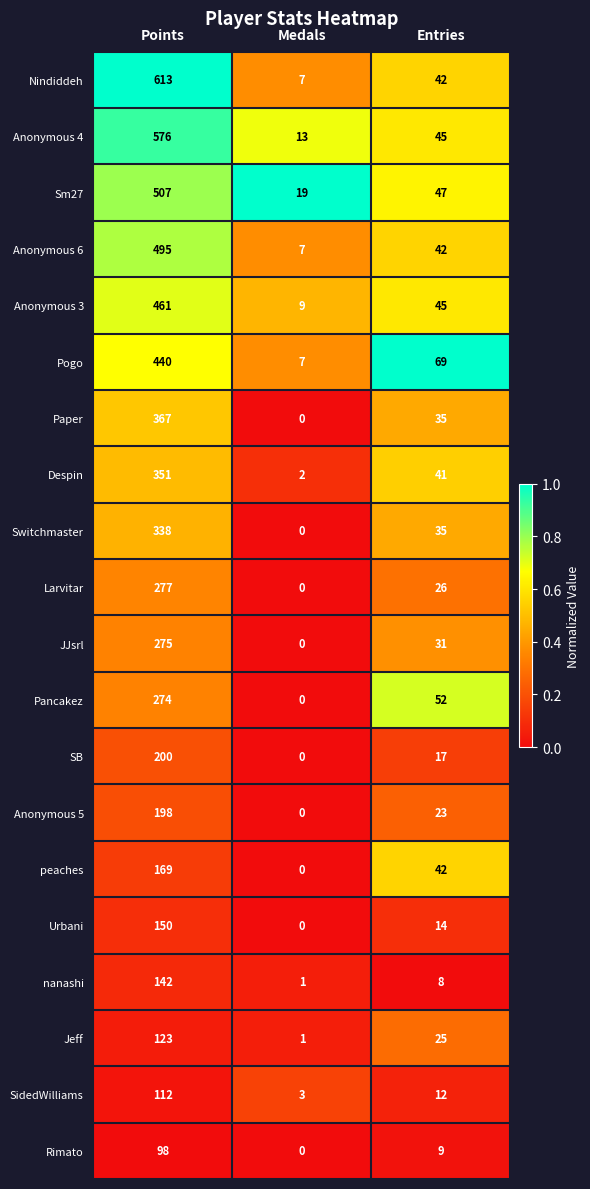

What is the lowest value of the Anonymous 3 series?

9